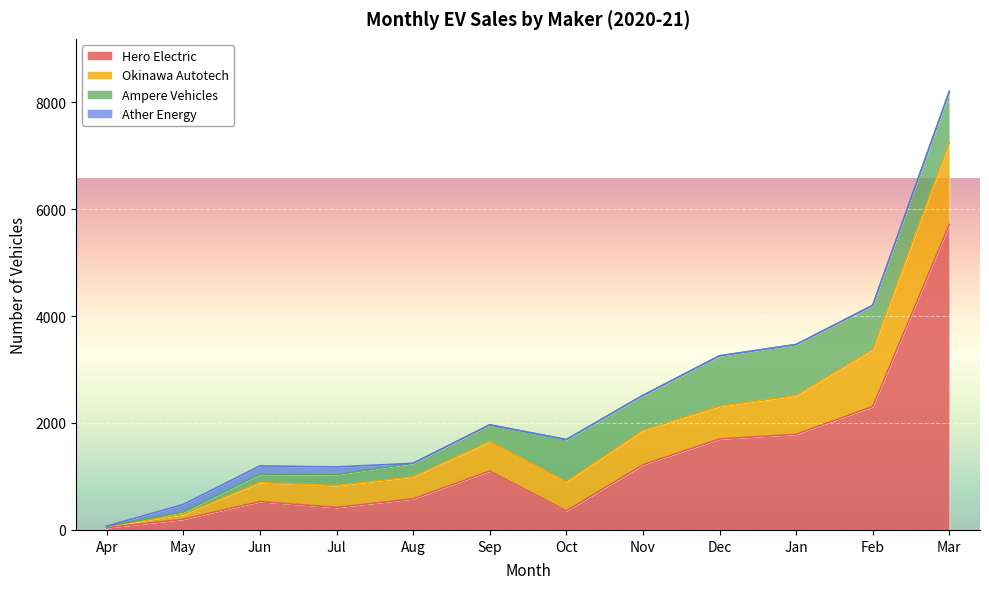

What are all the series names shown in the legend?

Hero Electric, Okinawa Autotech, Ampere Vehicles, Ather Energy